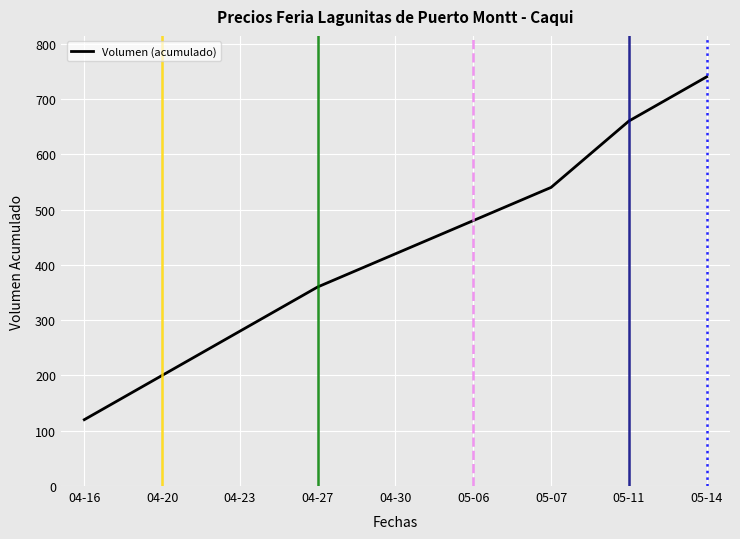

Approximately how many times larger is the value at 04-30 compared to 05-07?

0.8